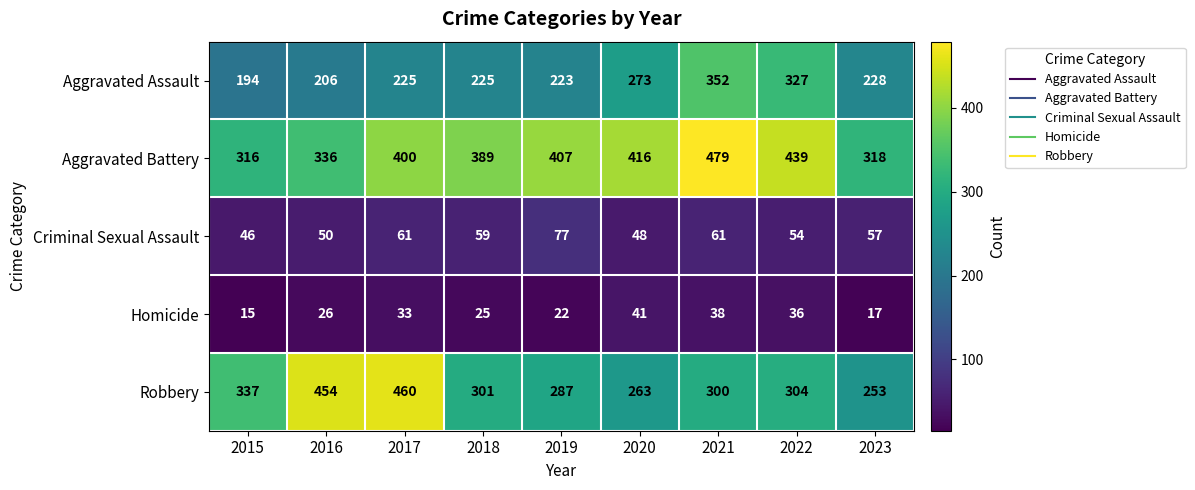

At which label is Aggravated Battery closest to 397?

2017